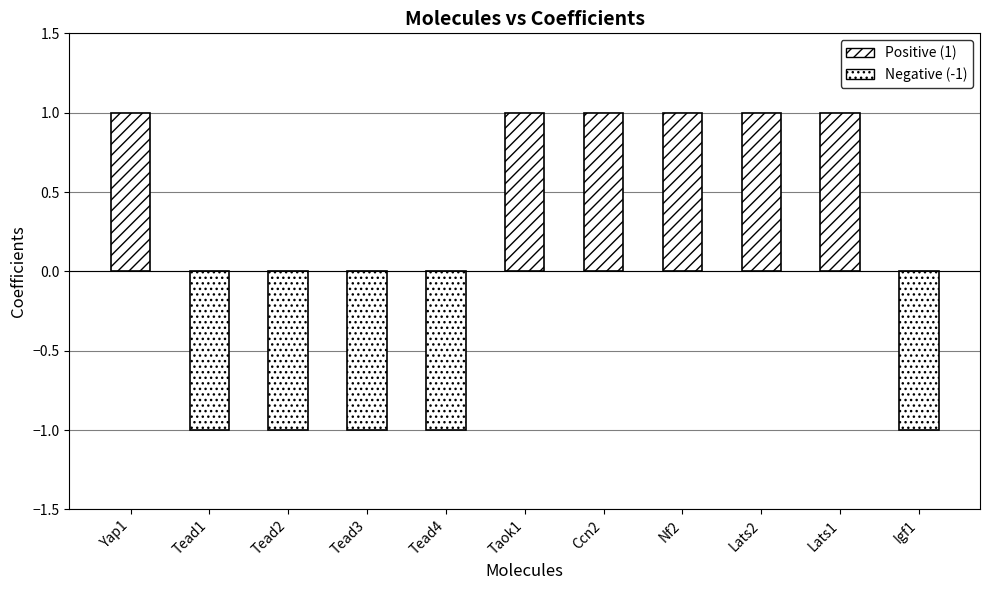

What is the difference between the values at Tead1 and Taok1?

2